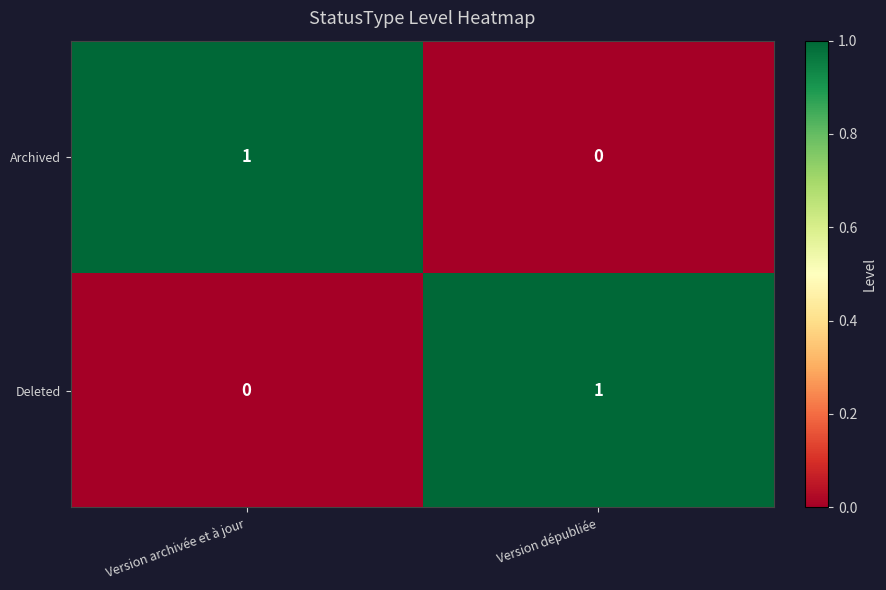

True or false: Deleted has a value of 0 at Version archivée et à jour.

True